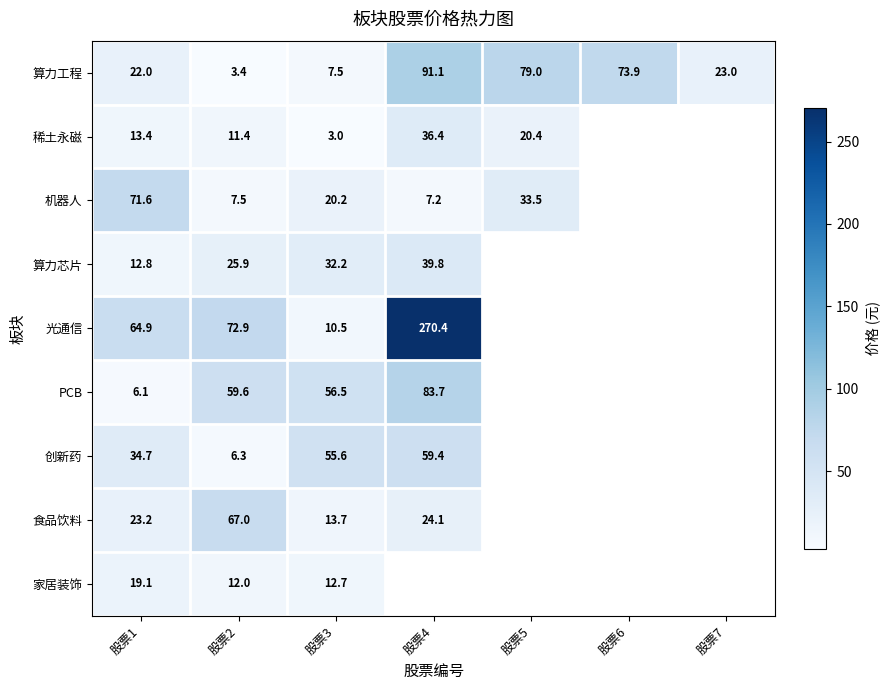

Is the value of 稀土永磁 at 股票5 greater than the value of 算力工程 at 股票1?

No